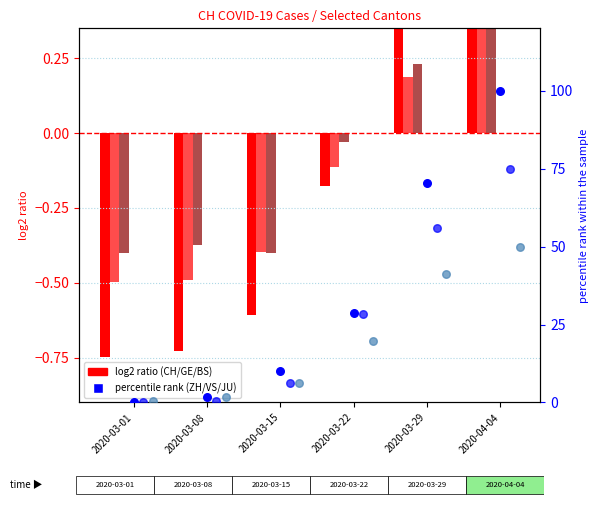

Which series has the largest Y range (max minus min)?

ZH (percentile)